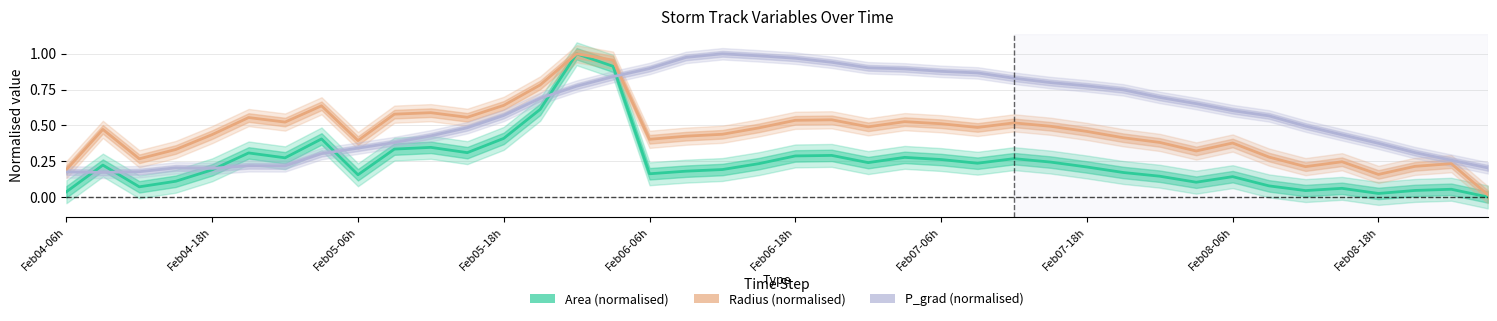

Rank the categories by Radius (normalised) value from lowest to highest.

39, 36, Feb04-06h, 34, 37, 38, 35, Feb05-06h, 33, 31, Feb05-18h, 32, 30, Feb08-06h, 16, 29, 17, Feb06-06h, 18, 28, Feb04-18h, 19, 25, 22, 27, 24, 26, Feb07-06h, 23, 20, 21, Feb06-18h, 11, Feb08-18h, 10, Feb07-18h, 12, 13, 15, 14